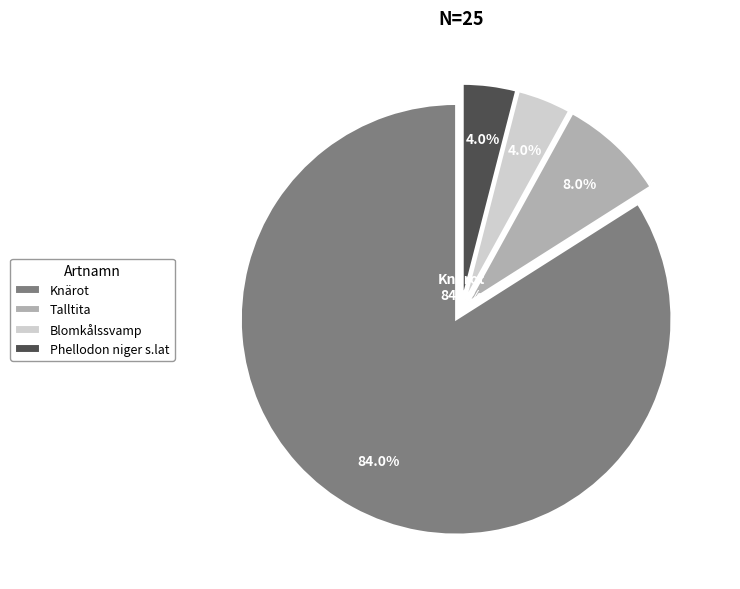

Rank the categories by value from highest to lowest.

Knärot, Talltita, Blomkålssvamp, Phellodon niger s.lat